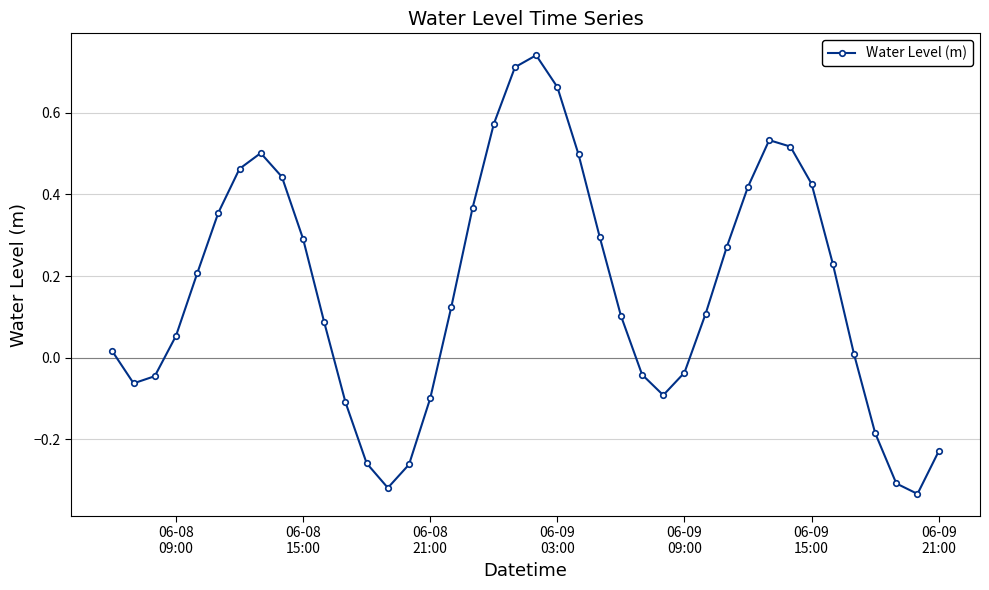

What is the difference between the maximum and minimum values?

1.1